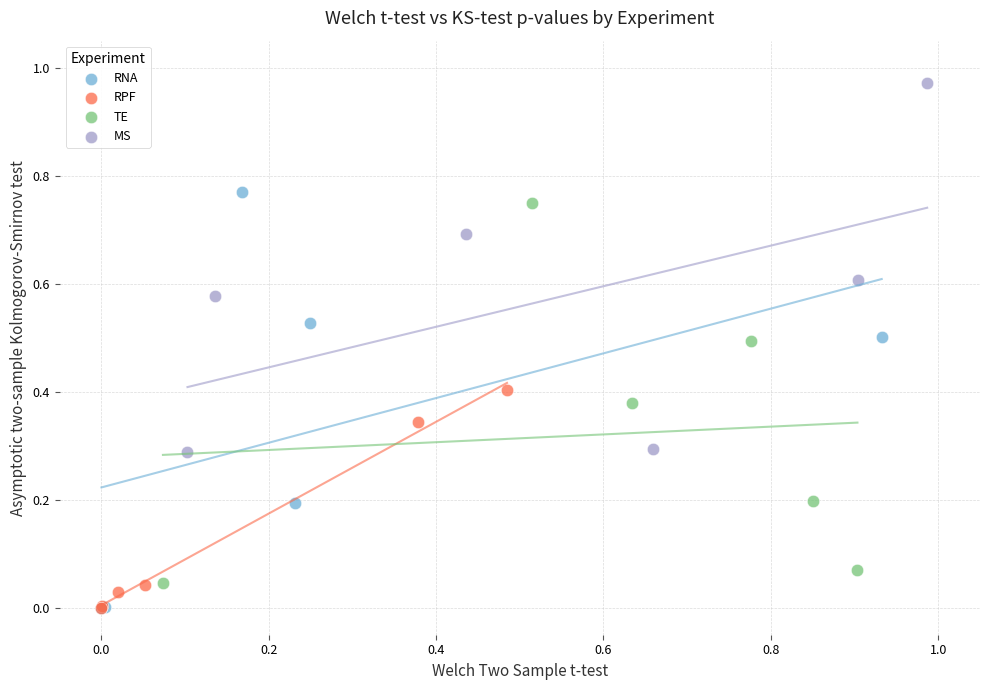

Which series reaches the maximum Y coordinate?

MS